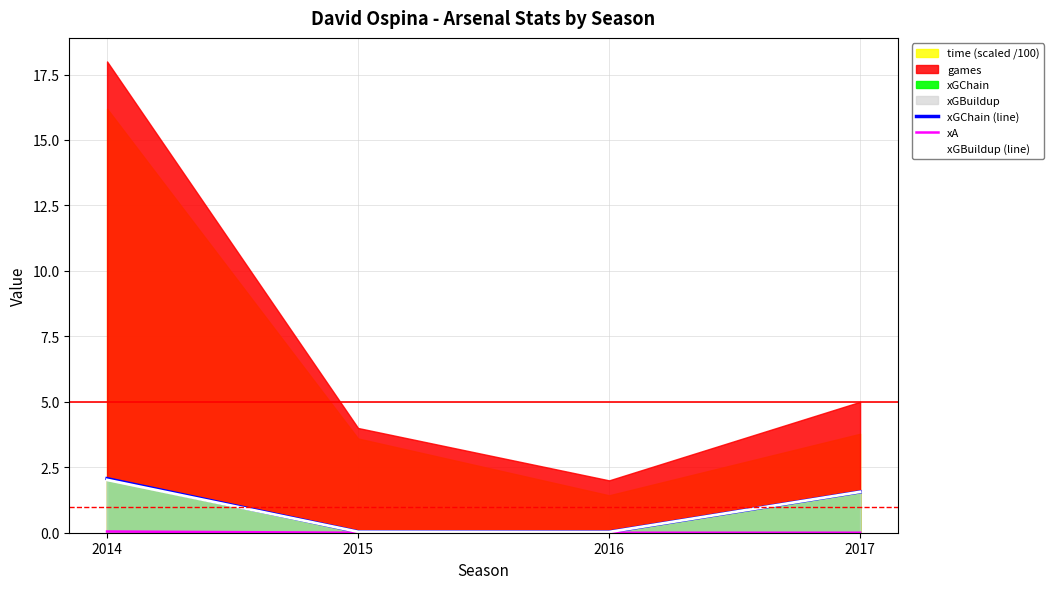

Count the xA values in the range 0 to 1.

4